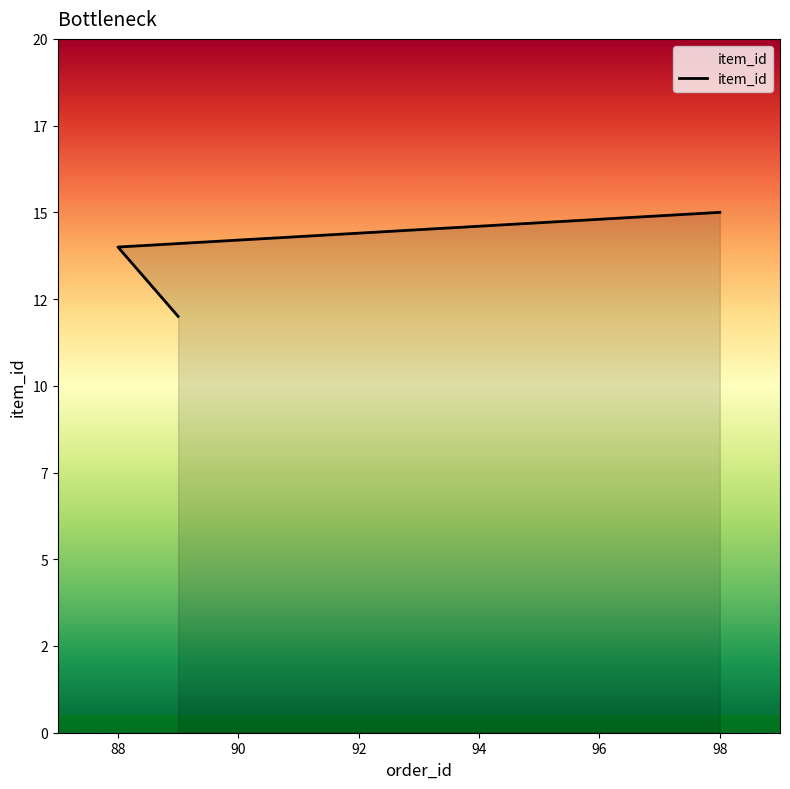

Approximately how many times larger is the value at 98 compared to 89?

1.2